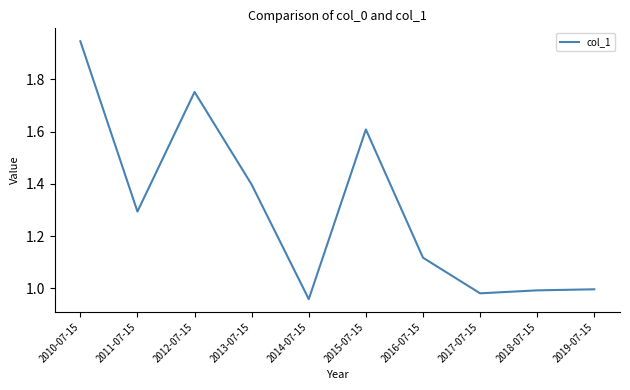

Which category has the highest value across all series?

2010-07-15